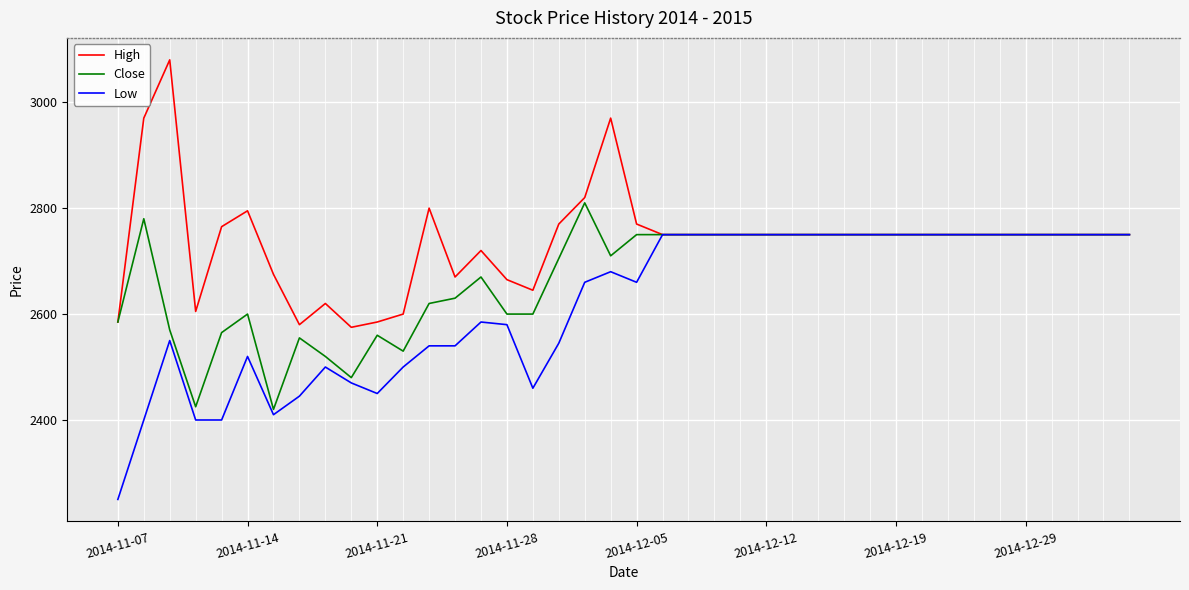

Which series has the largest total across all categories?

High